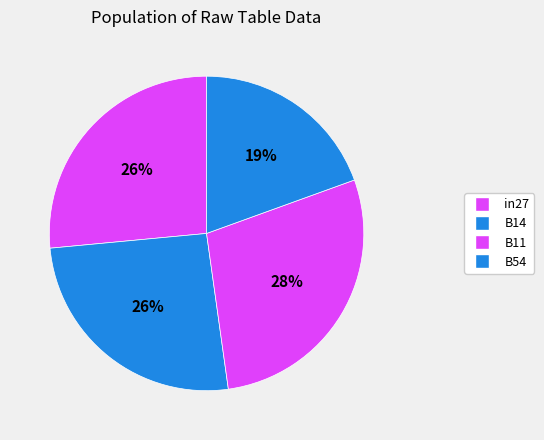

Count the number of slices in the pie.

4